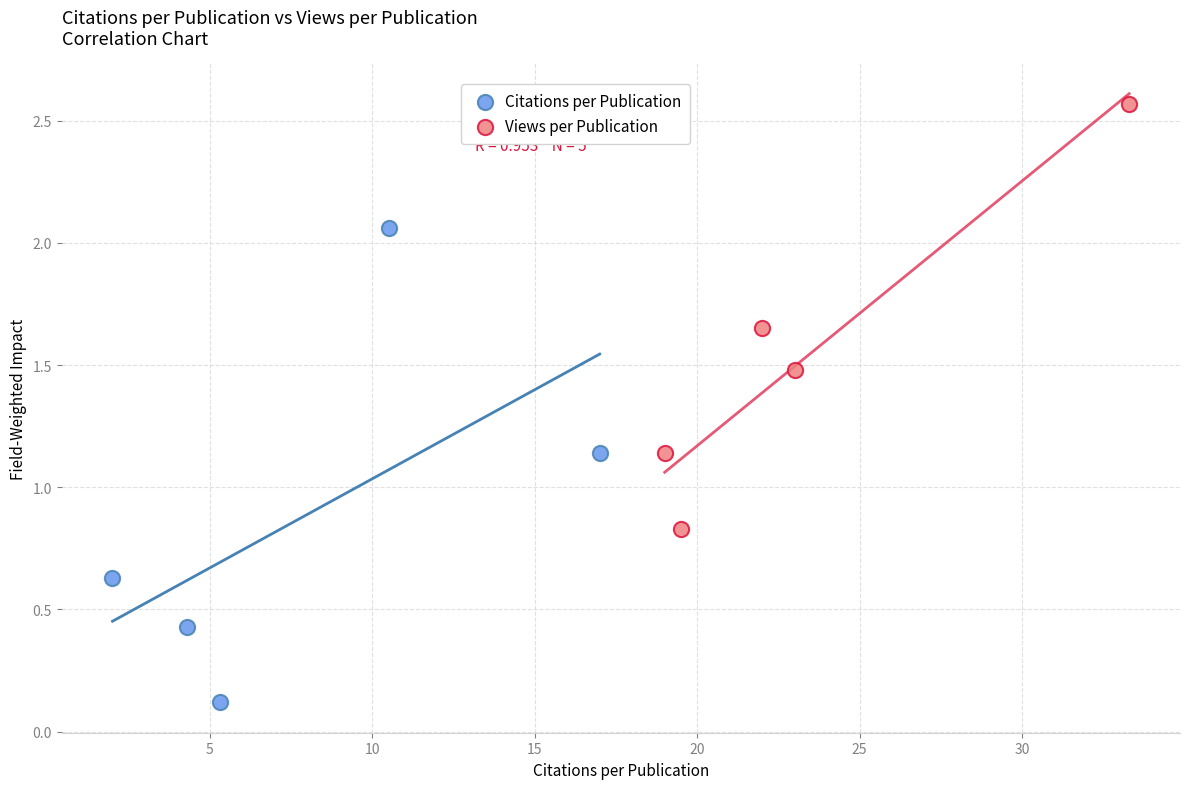

What are all the series names shown in the legend?

Citations per Publication, Views per Publication